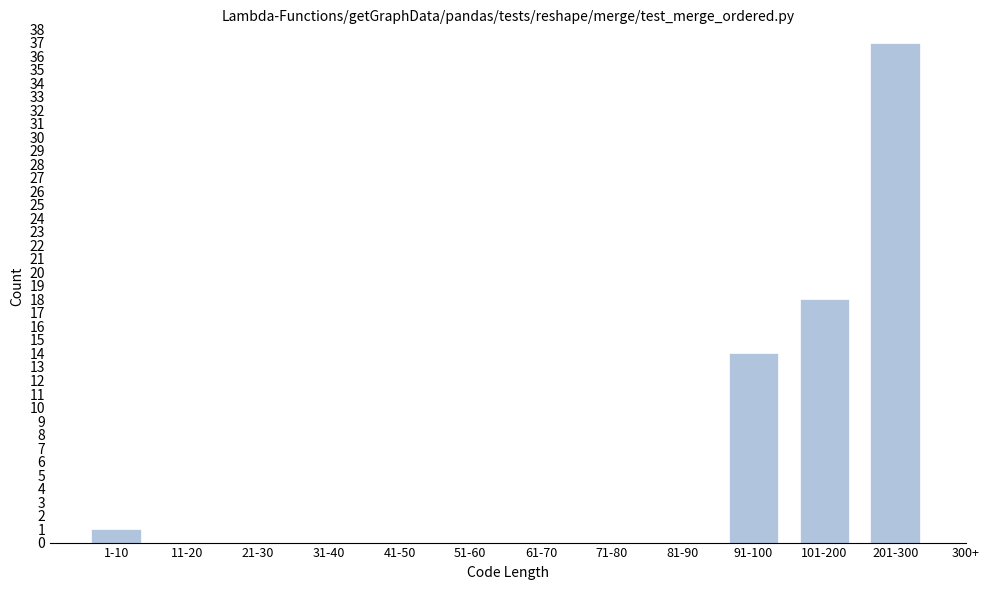

Reading left to right, what are all the values shown in this chart?

1-10=1	11-20=0	21-30=0	31-40=0	41-50=0	51-60=0	61-70=0	71-80=0	81-90=0	91-100=14	101-200=18	201-300=37